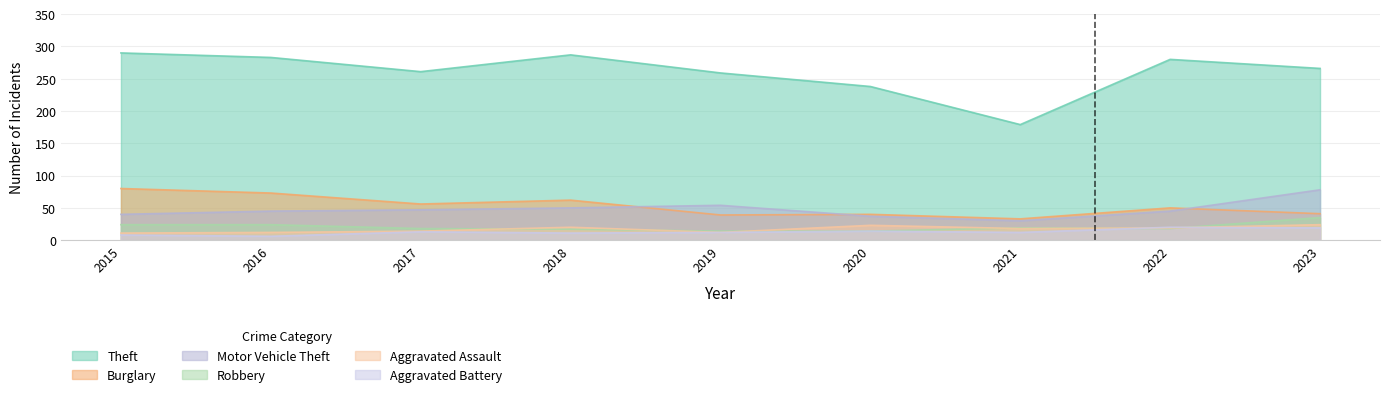

Count the number of data series in this chart.

6